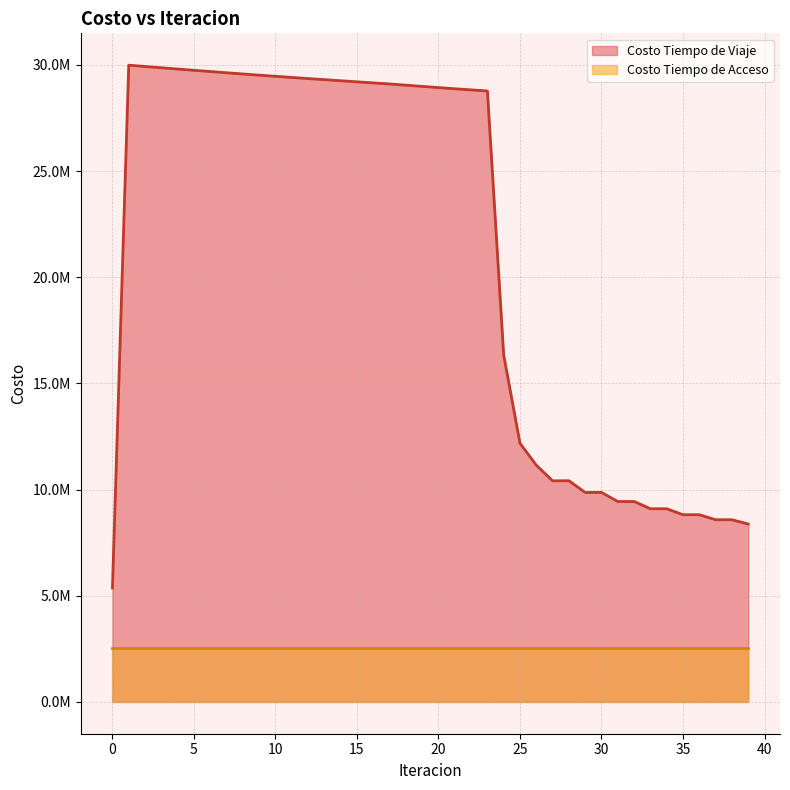

List the labels in order of value, smallest first.

0, 39, 38, 37, 36, 35, 33, 34, 31, 32, 29, 30, 27, 28, 26, 25, 24, 23, 22, 21, 20, 19, 18, 17, 16, 15, 14, 13, 12, 11, 10, 9, 8, 7, 6, 5, 4, 3, 2, 1